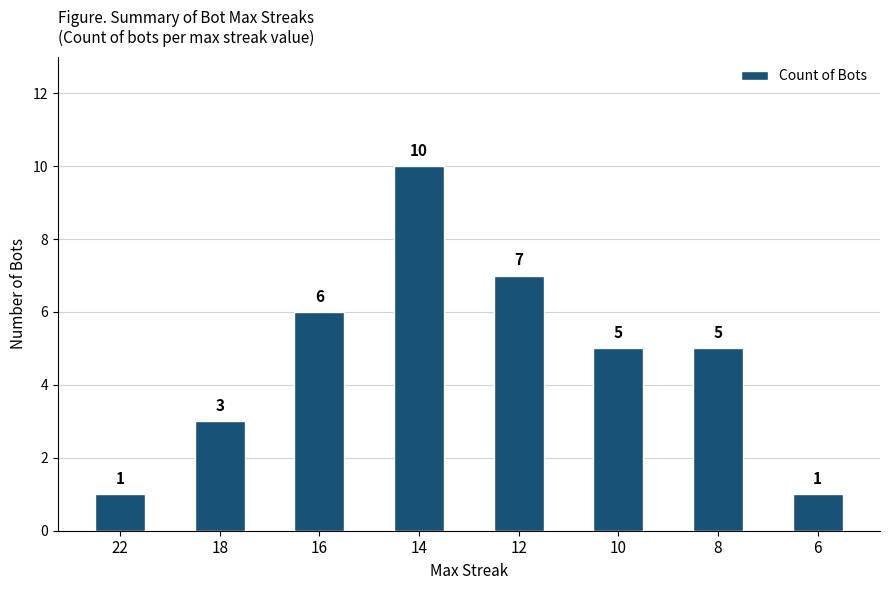

Which category has the highest value across all series?

14